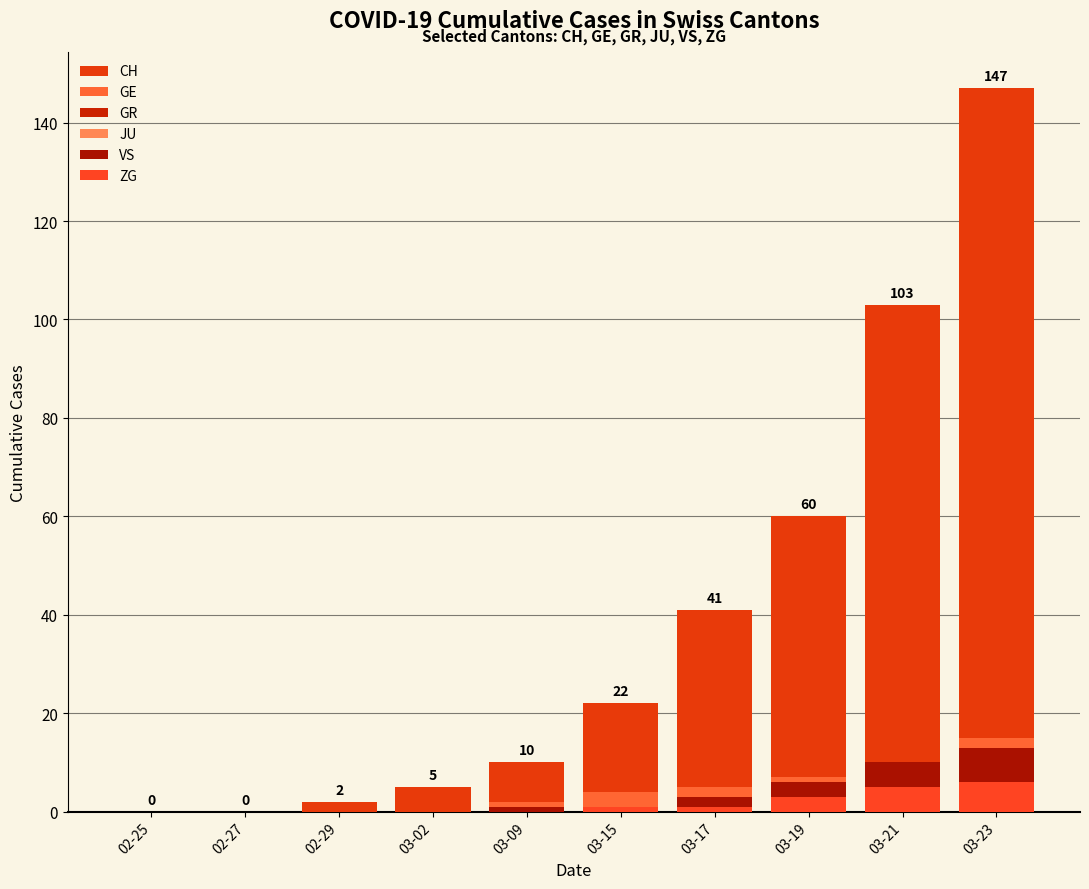

At which label is JU closest to 0?

02-25